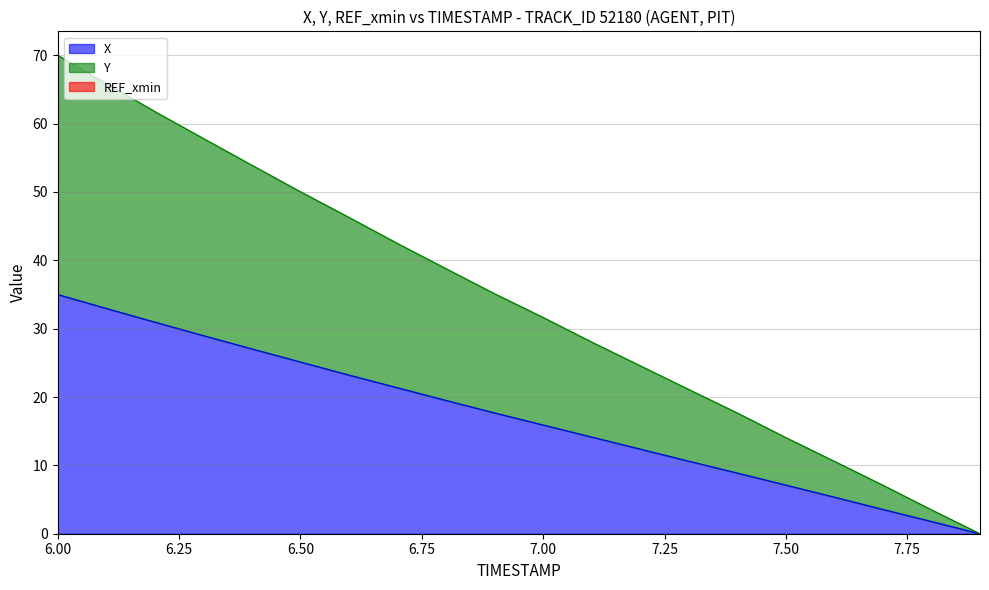

How many positive values does the X series have?

19